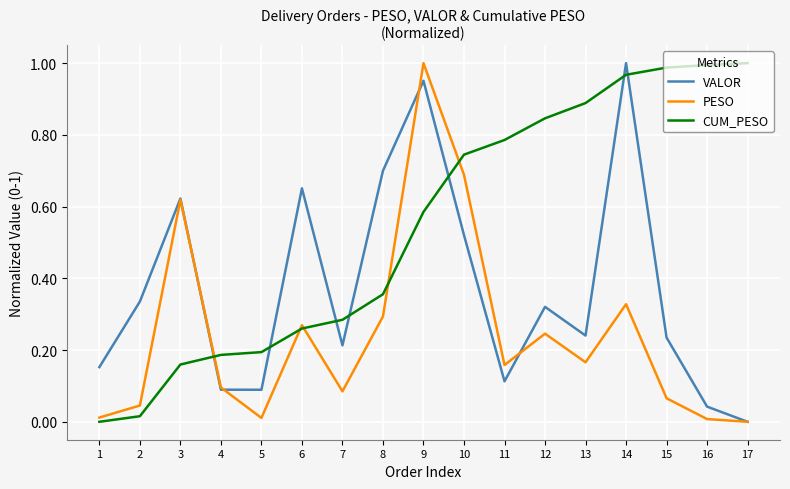

Between 1 and 7, which series saw the biggest shift?

CUM_PESO